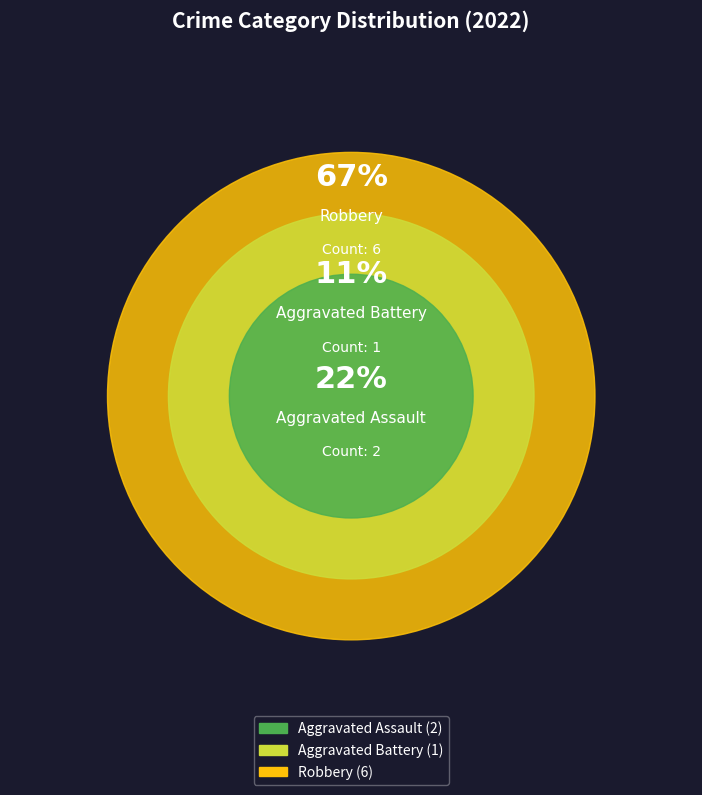

What percentage is the Aggravated Assault slice, to the nearest percent?

22%